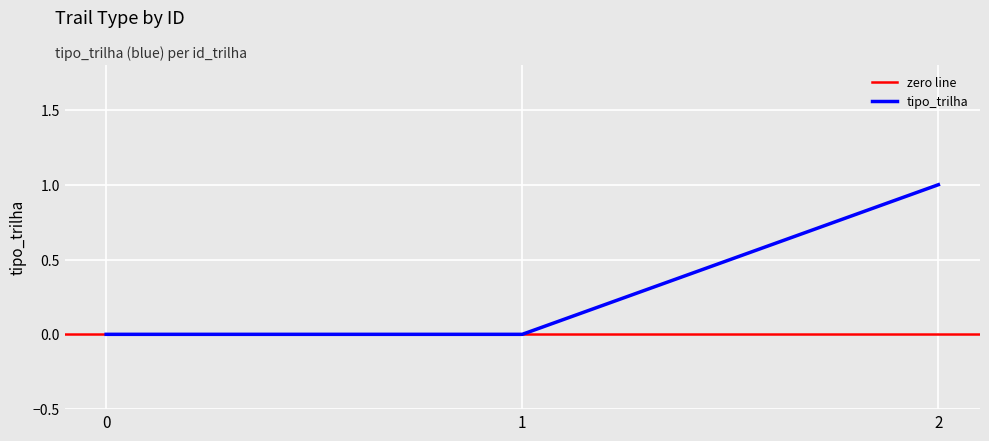

Does the chart display data point markers on the line(s)?

No